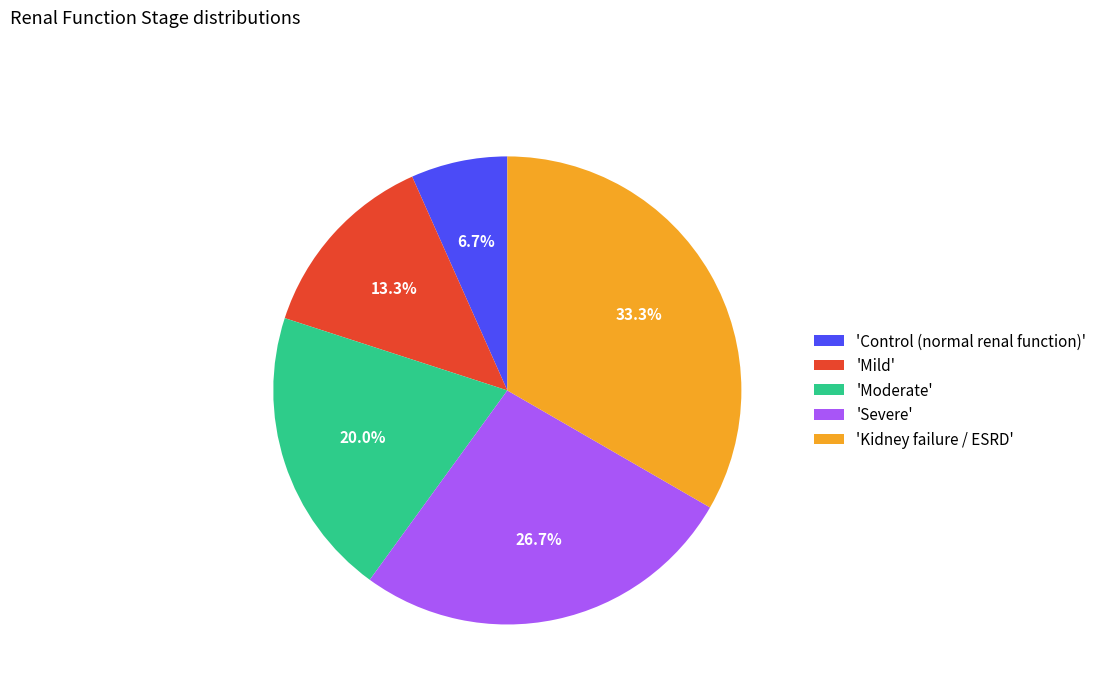

To the nearest percent, what is the average slice percentage?

20%